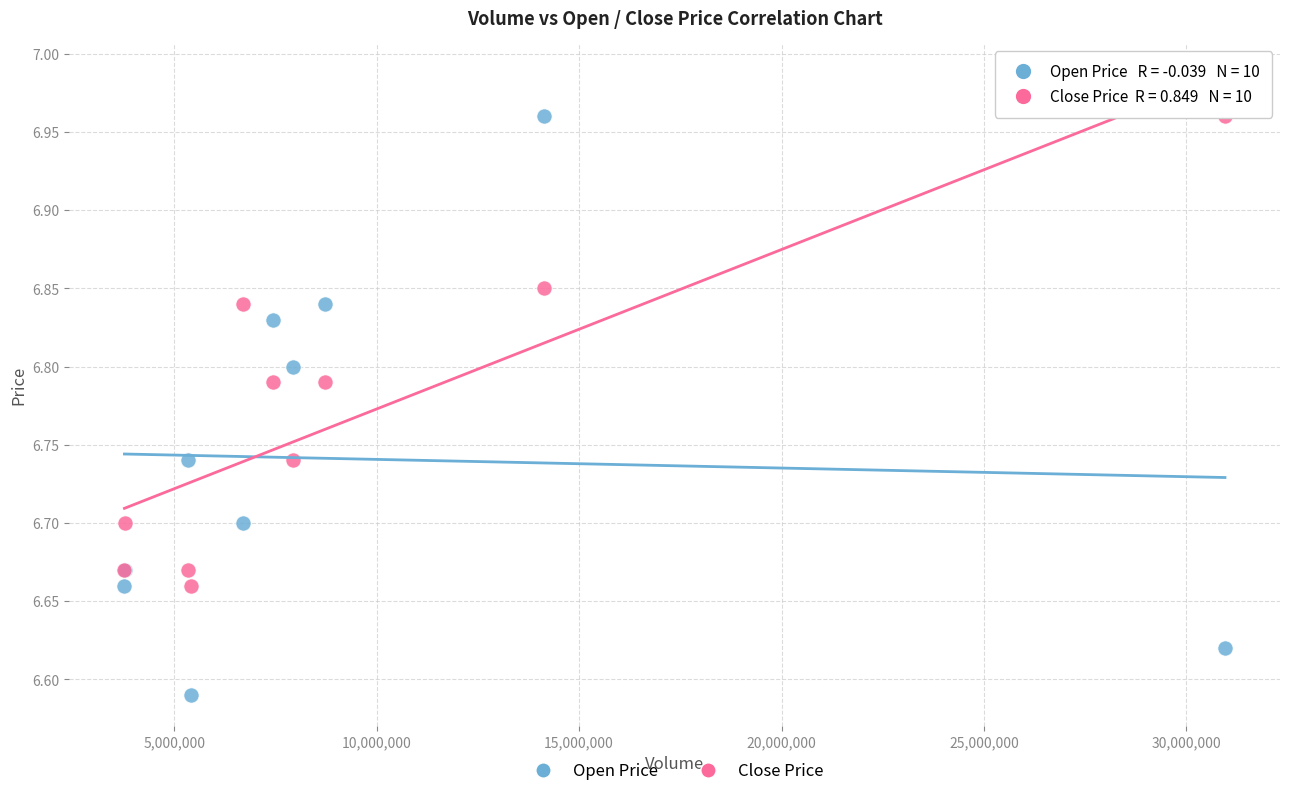

Which series has the largest Y range (max minus min)?

Open Price